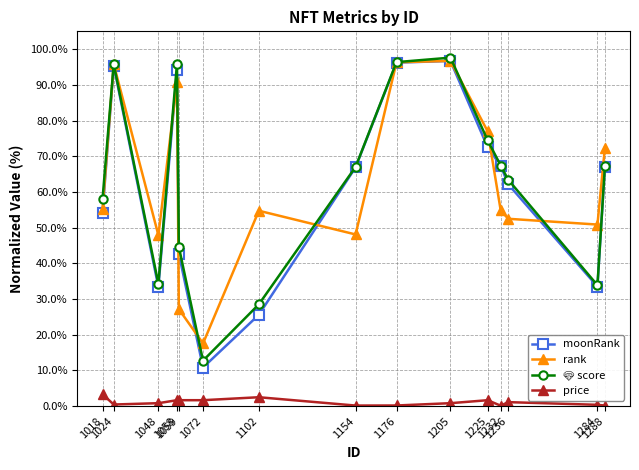

True or false: price has more than 1 points higher than both neighbors.

True